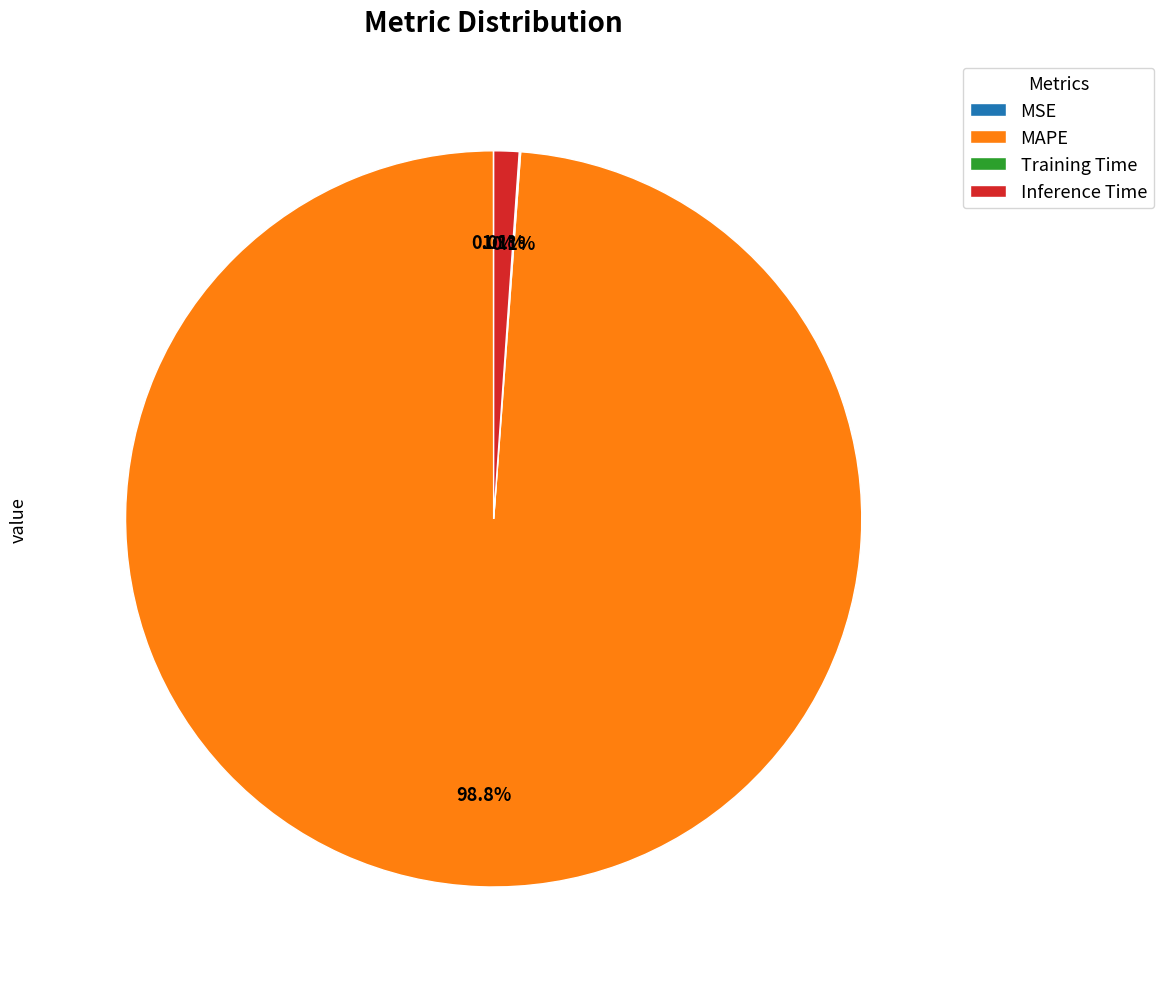

Do Inference Time and MAPE together represent more than half of the pie?

Yes